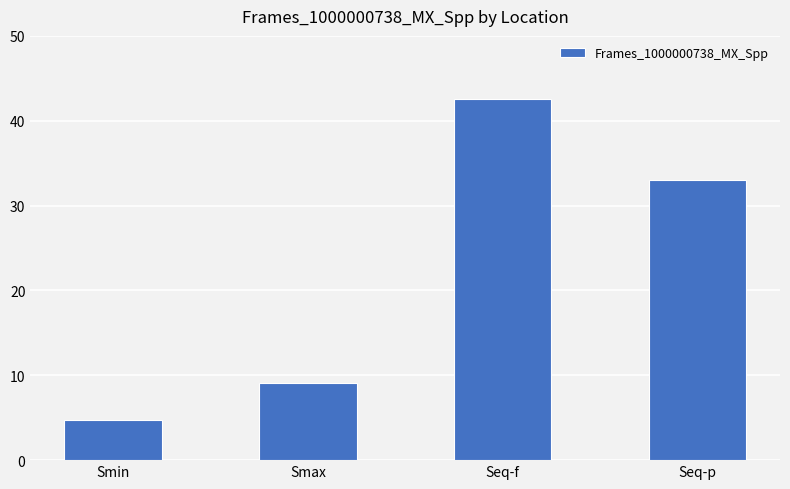

The value at Smax is 9.1. True or false?

True